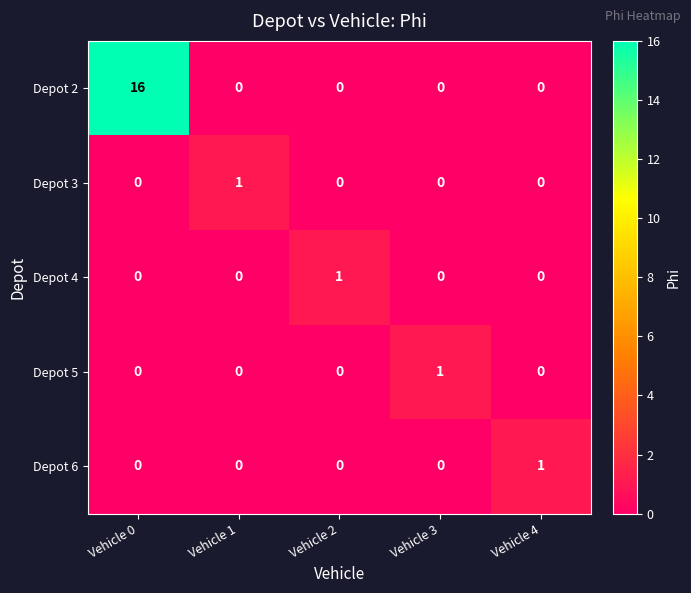

Reading left to right, transcribe all the data shown in this chart.

Depot 2: Vehicle 0=16	Vehicle 1=0	Vehicle 2=0	Vehicle 3=0	Vehicle 4=0
Depot 3: Vehicle 0=0	Vehicle 1=1	Vehicle 2=0	Vehicle 3=0	Vehicle 4=0
Depot 4: Vehicle 0=0	Vehicle 1=0	Vehicle 2=1	Vehicle 3=0	Vehicle 4=0
Depot 5: Vehicle 0=0	Vehicle 1=0	Vehicle 2=0	Vehicle 3=1	Vehicle 4=0
Depot 6: Vehicle 0=0	Vehicle 1=0	Vehicle 2=0	Vehicle 3=0	Vehicle 4=1